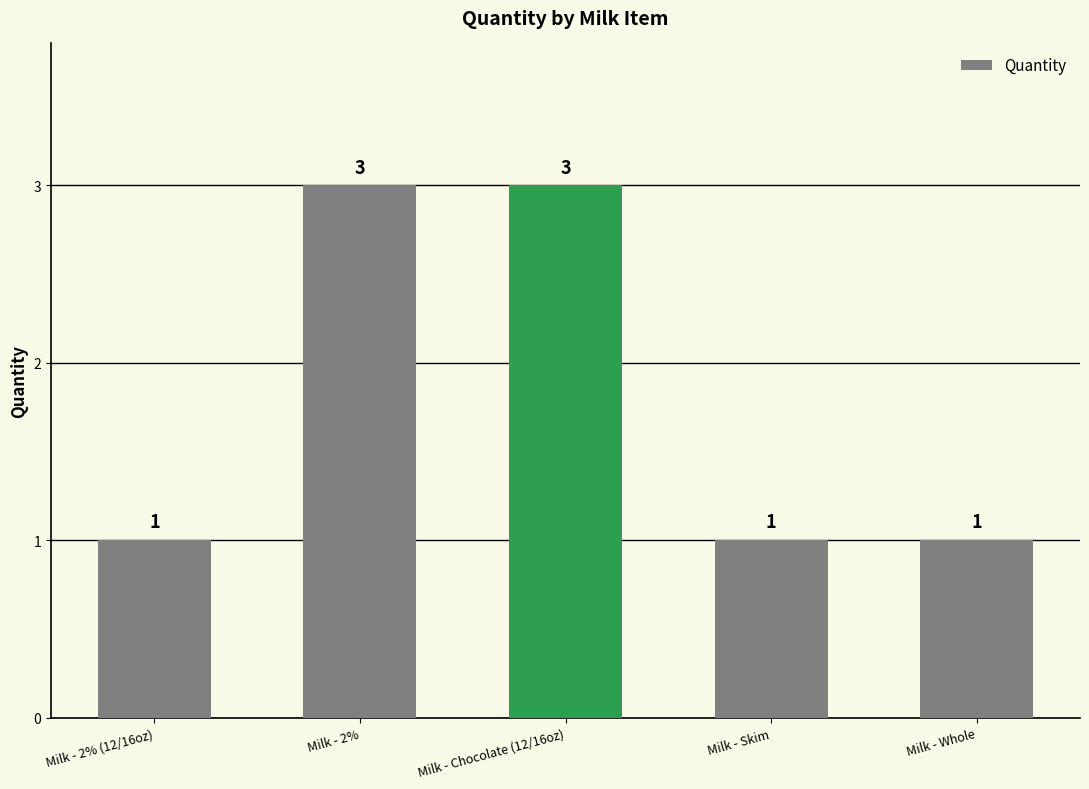

True or false: the data shows 1 at Milk - Whole.

True